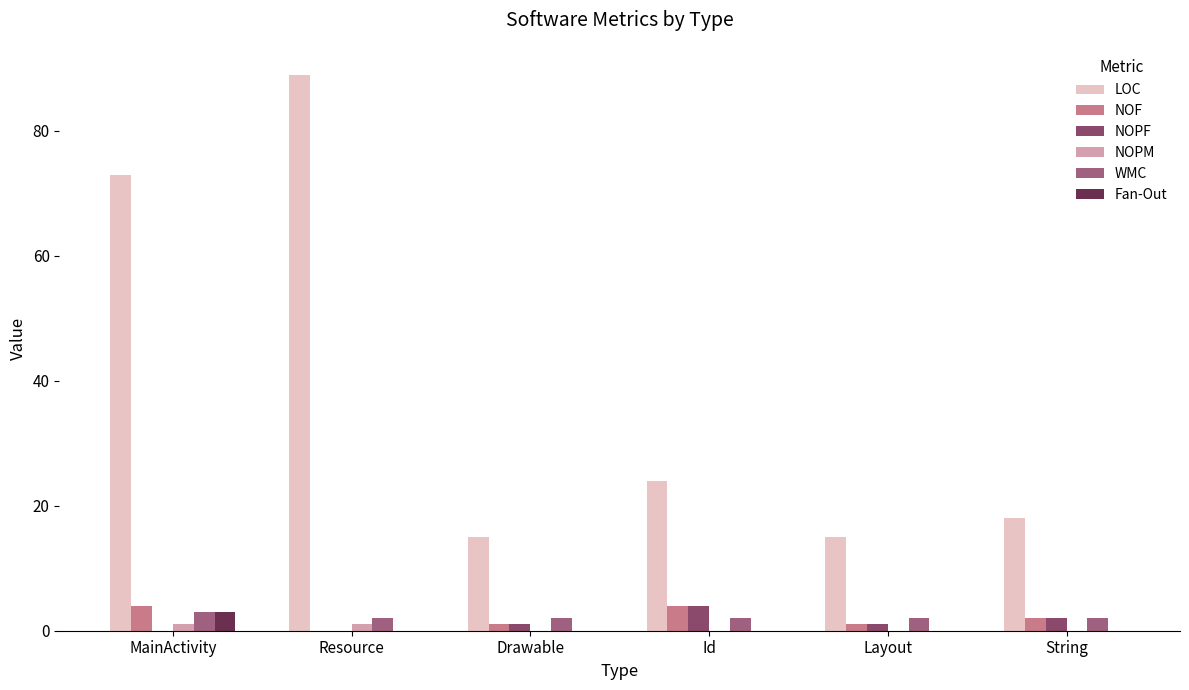

What is the label of the 6th bar from the right?

MainActivity